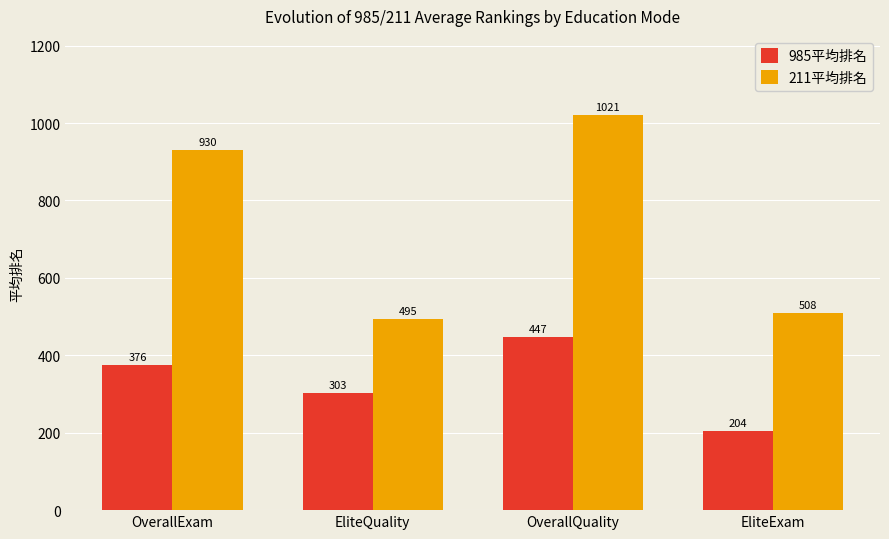

What is the average value of the 211平均排名 series?

738.5